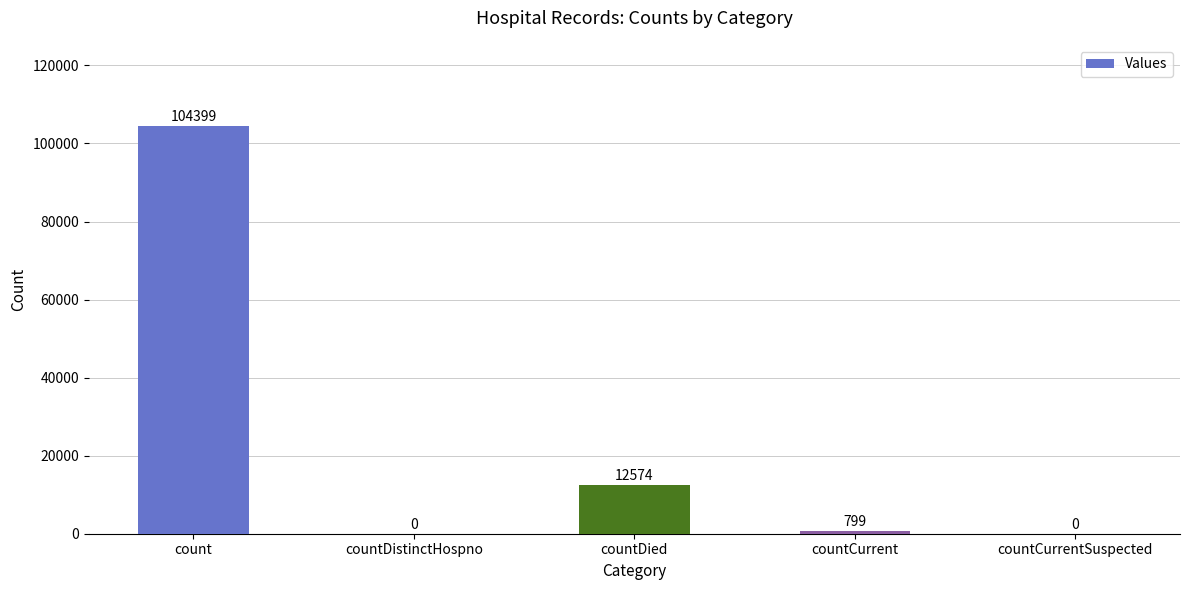

Approximately how many times larger is the value at count compared to countCurrent?

130.7